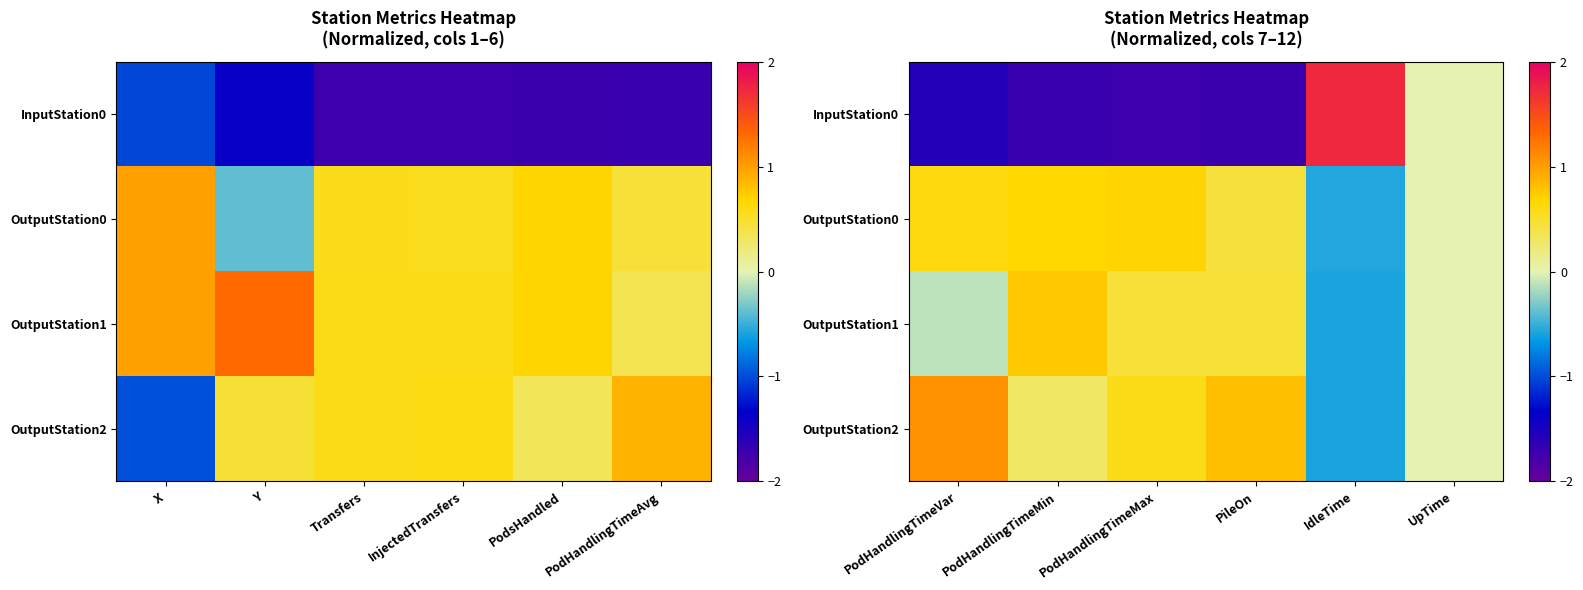

What is the difference between the maximum and minimum values in the InputStation0 series?

3.5